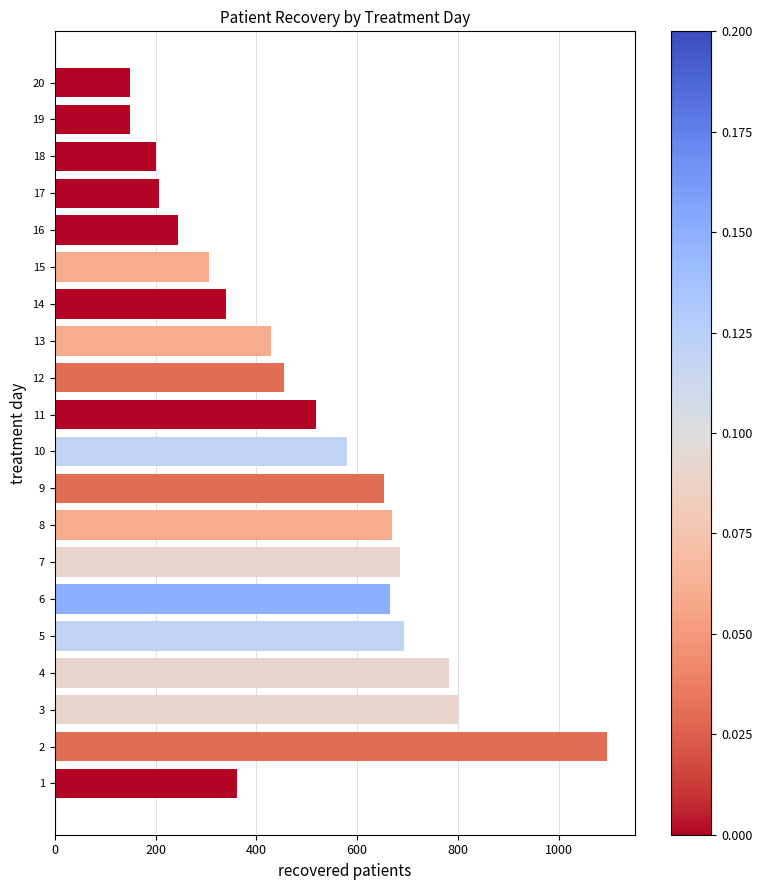

What is the minimum value shown in the chart?

150